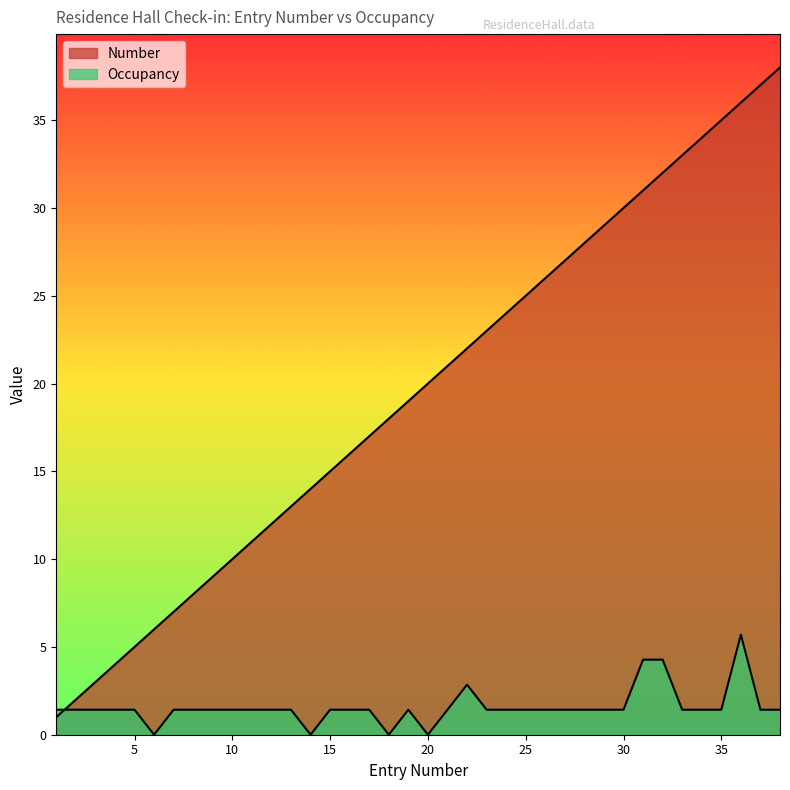

Where is the first local minimum for Occupancy?

6